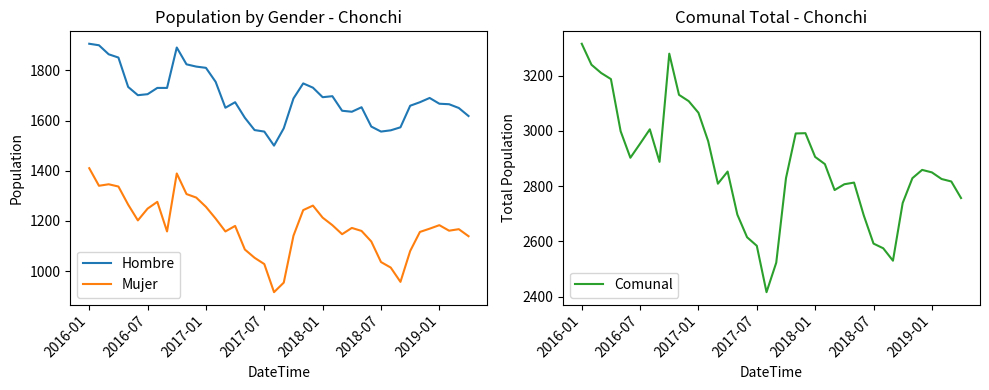

True or false: Mujer and Comunal cross at least once.

False